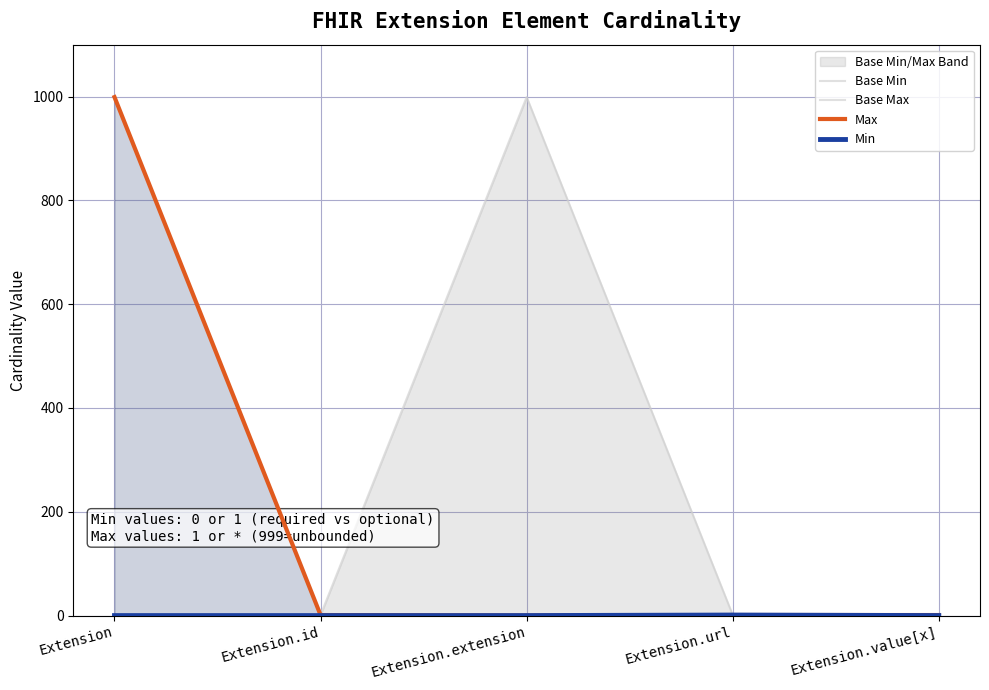

True or false: Max and Min intersect in this chart.

False